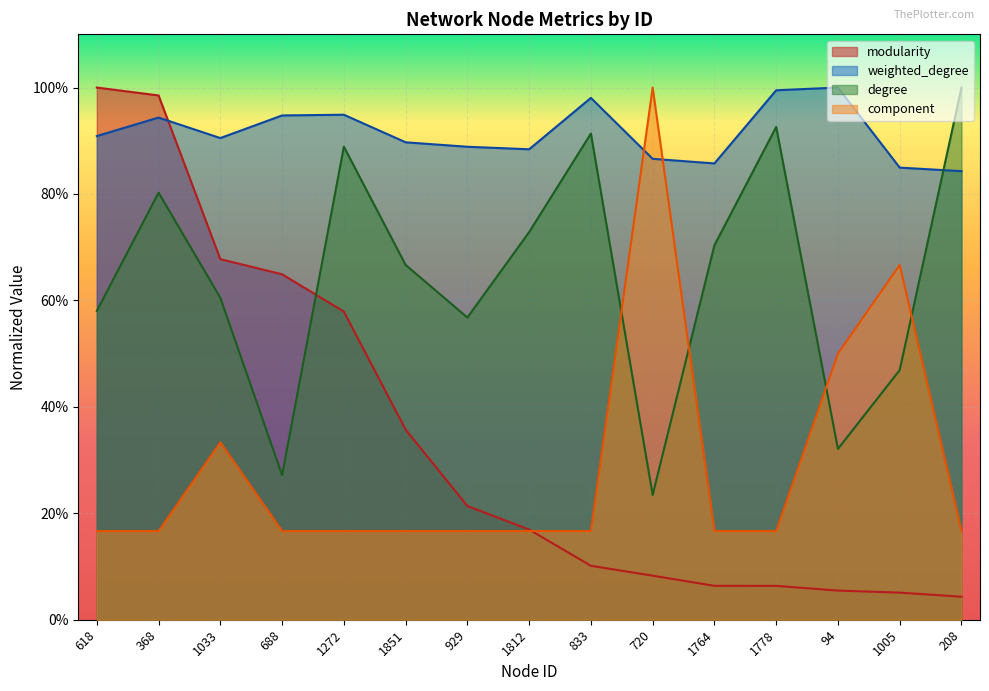

What is the label of the 8th point from the right?

1812